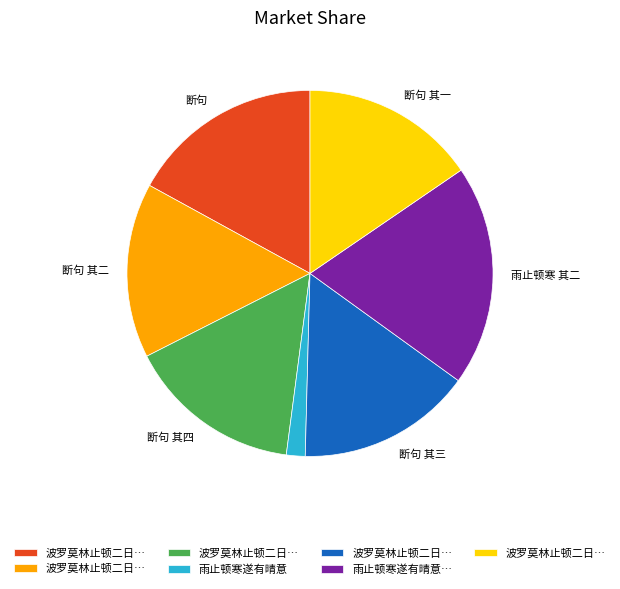

Is there any slice that represents more than half of the pie?

No